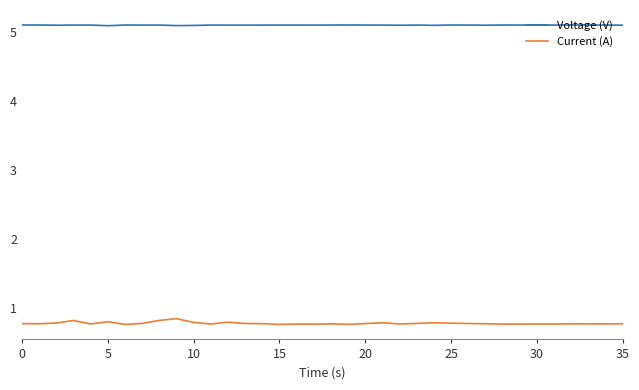

List the series in order of their peak value, highest first.

Voltage (V), Current (A)